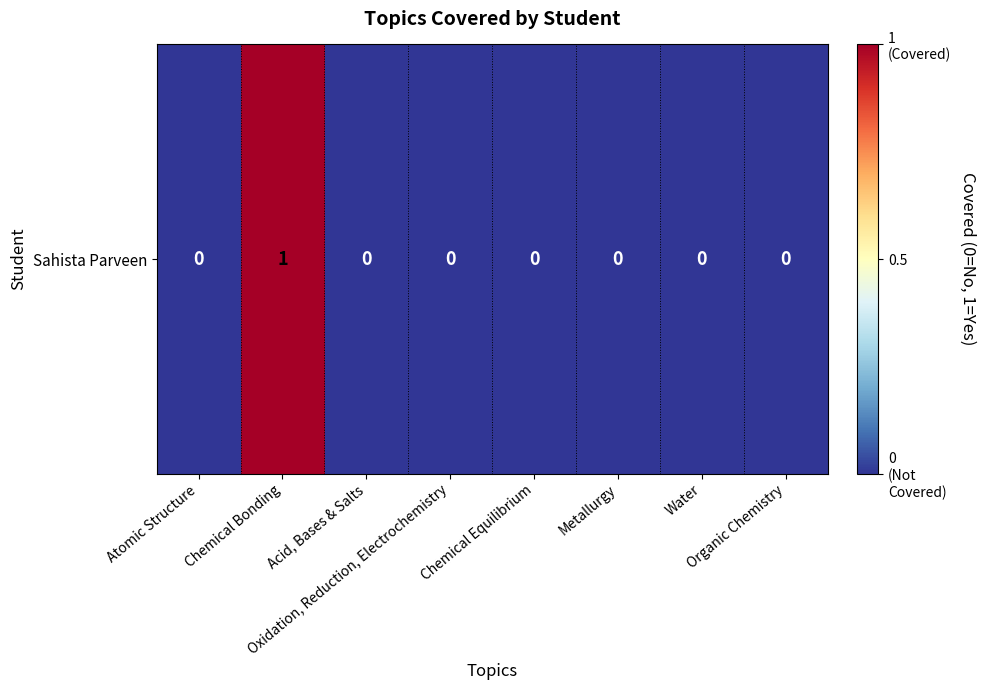

Reading right to left, what are all the values shown in this chart?

0	0	0	0	0	0	1	0